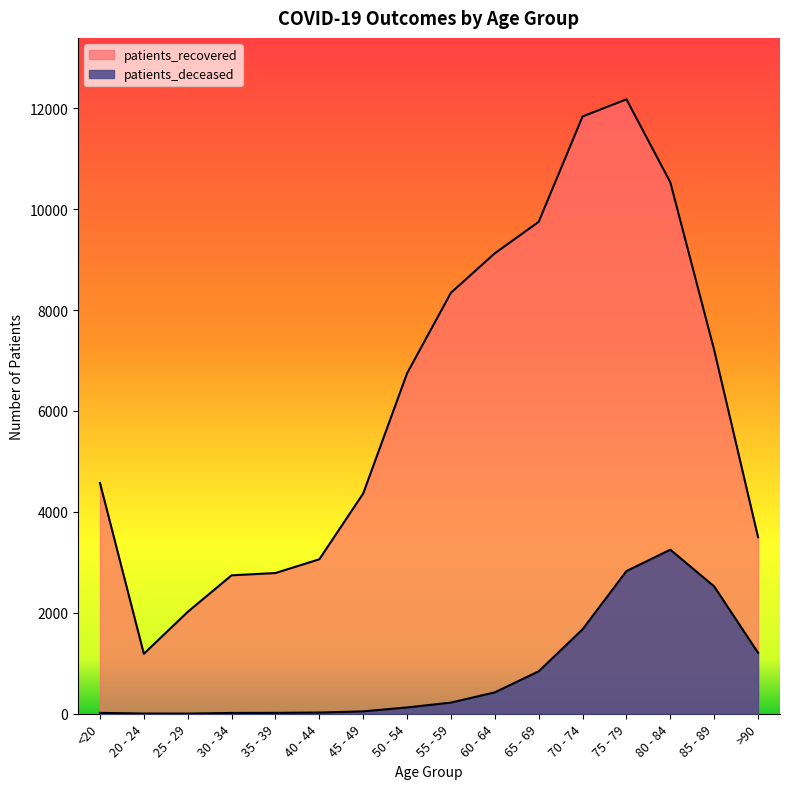

How many data points in patients_deceased are less than 221?

8